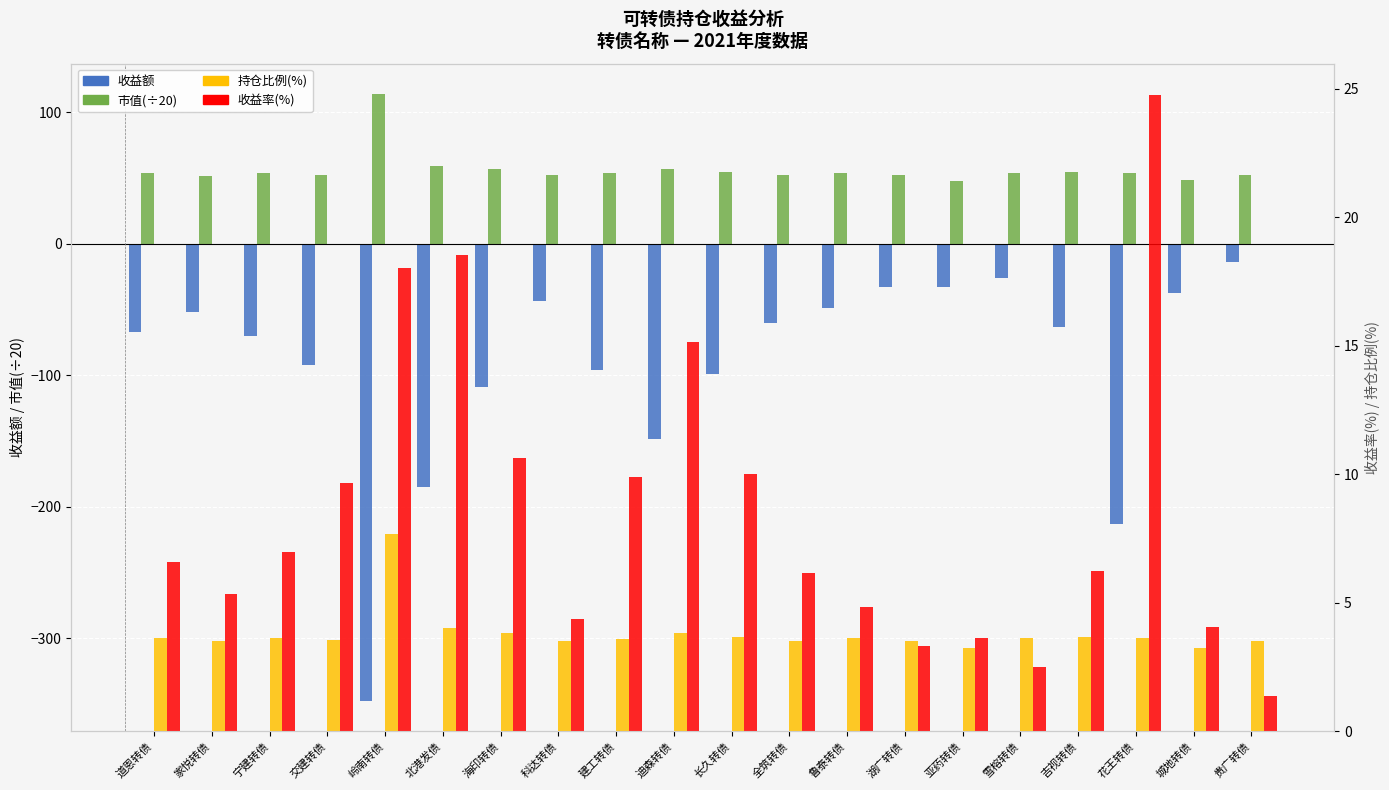

Which category has the lowest value across all series?

岭南转债